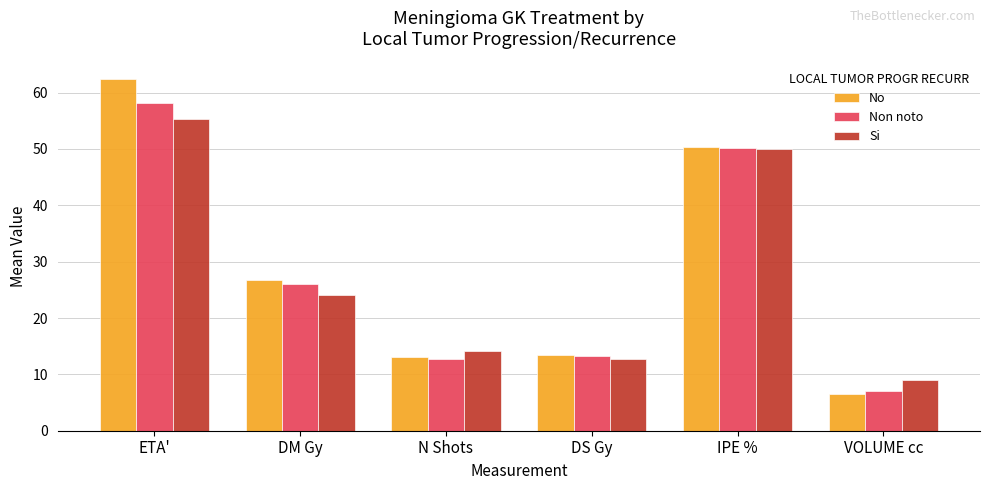

Which series has the largest range (max minus min)?

No